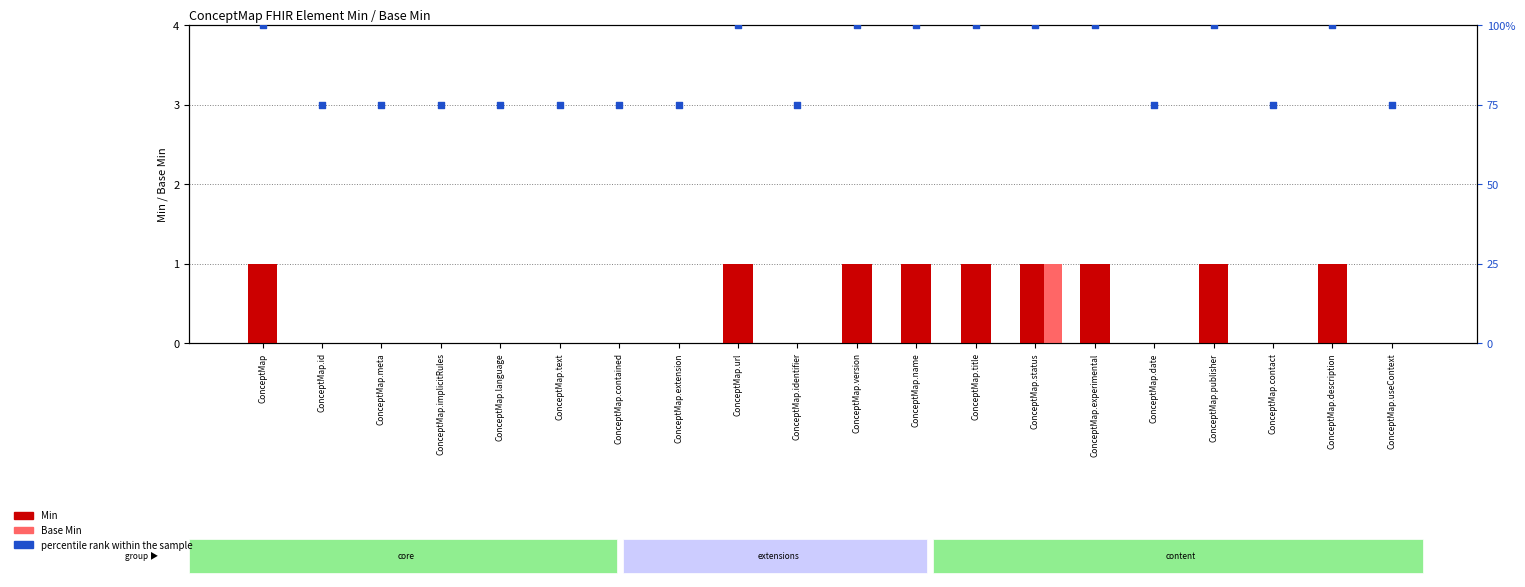

At which category is the sum across all series the highest?

ConceptMap.status